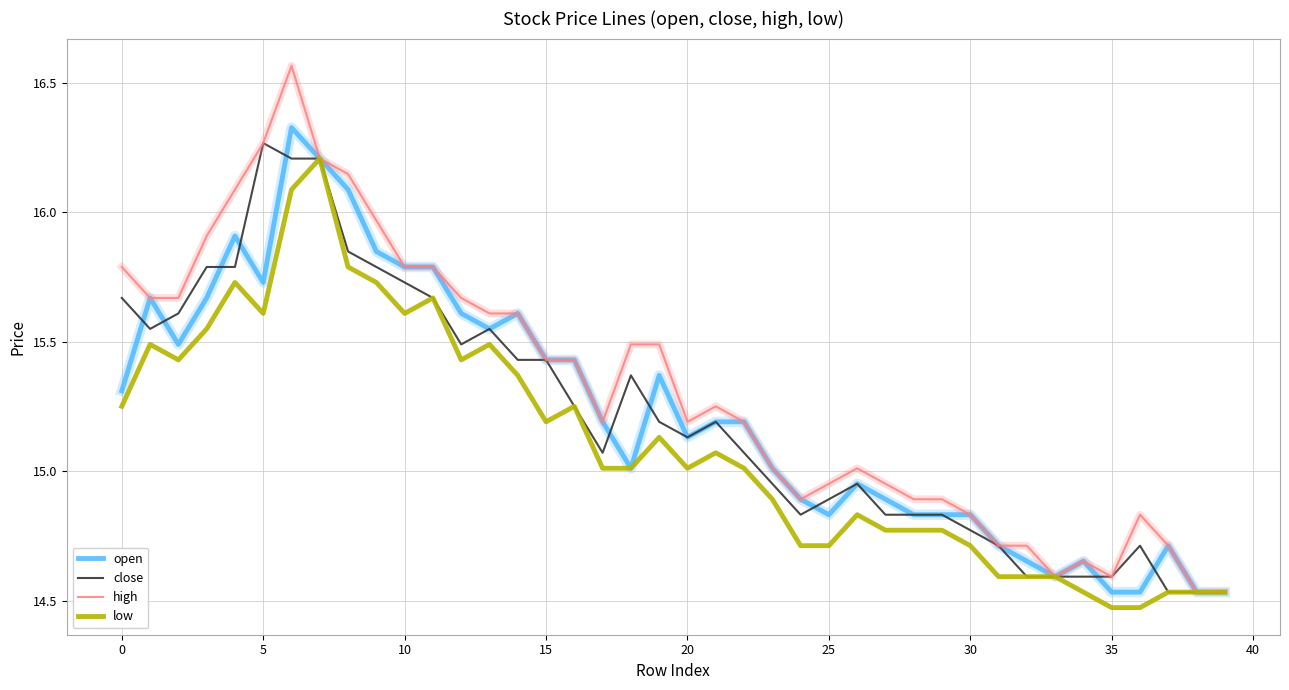

Which series has the widest spread of values?

high